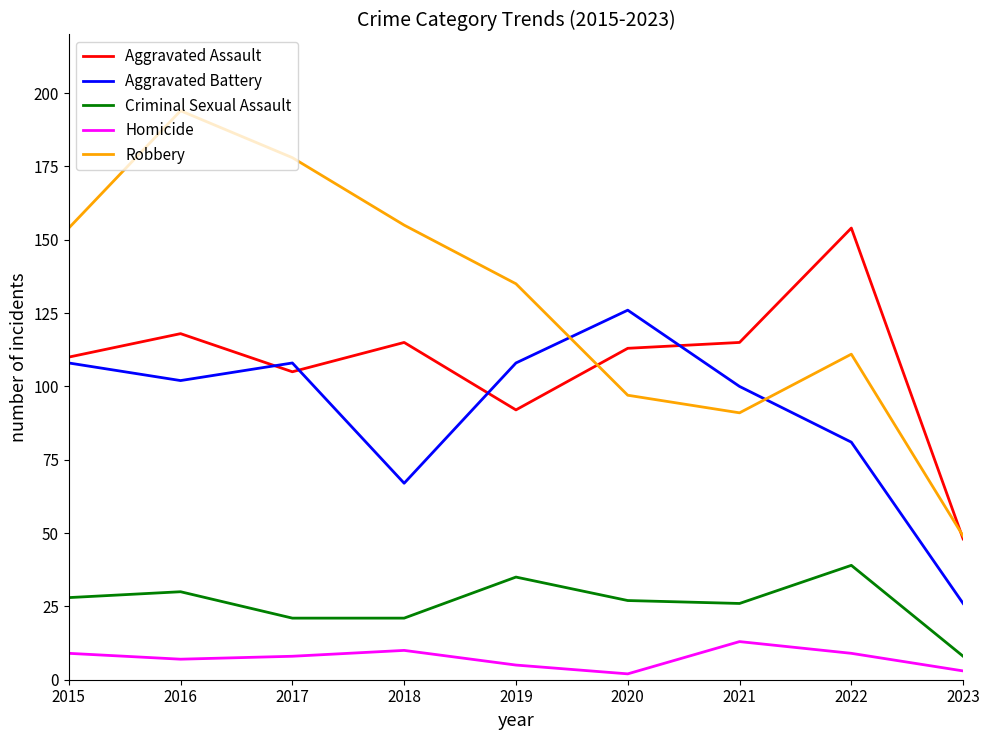

At how many categories does at least one series exceed 93?

8